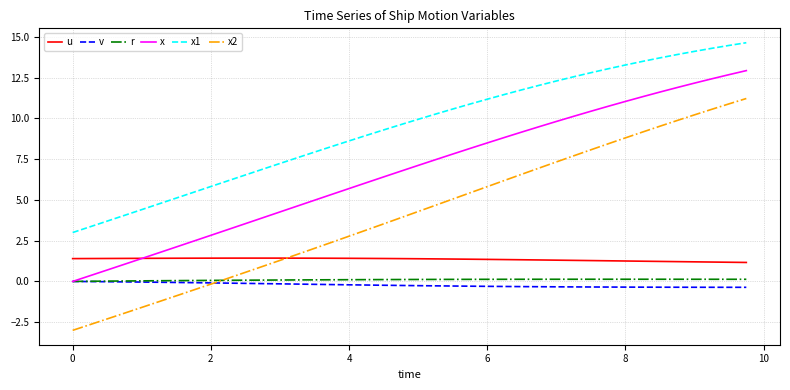

Which series has the largest range (max minus min)?

x2